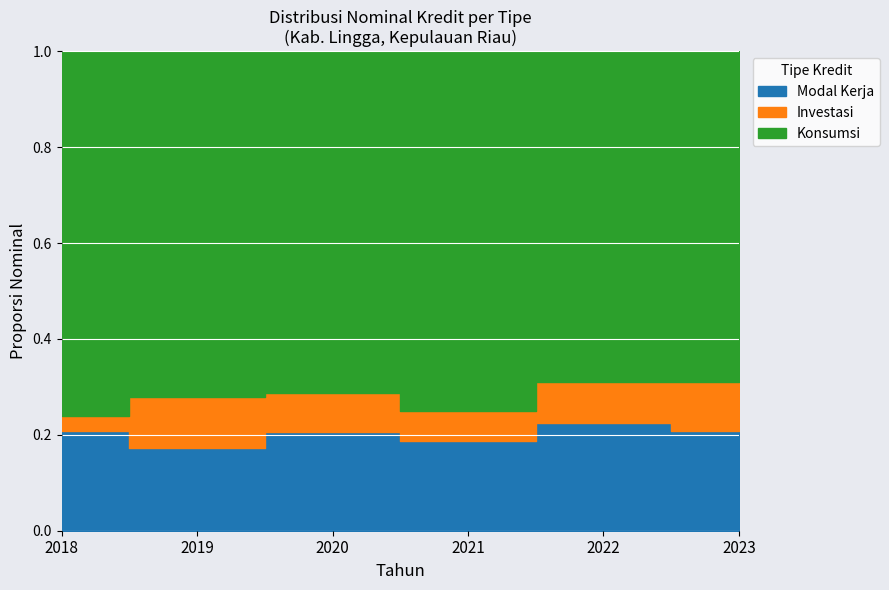

Reading left to right, extract all data points from this chart.

Modal Kerja: 2018=81128.7	2019=75431.9	2020=103818.0	2021=94181.9	2022=138904.7	2023=130449.8
Investasi: 2018=12034.5	2019=47091.0	2020=41142.6	2021=31858.2	2022=52946.3	2023=65250.8
Konsumsi: 2018=297698.7	2019=317129.2	2020=358203.0	2021=378147.6	2022=426931.5	2023=434451.1